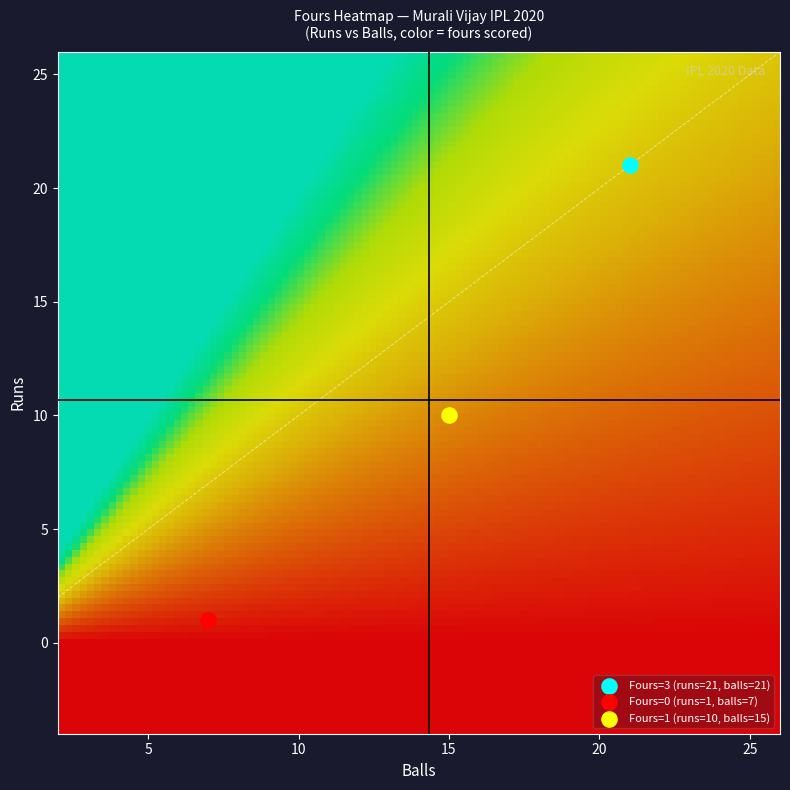

What are all the series names shown in the legend?

Fours=3 (runs=21, balls=21), Fours=0 (runs=1, balls=7), Fours=1 (runs=10, balls=15)